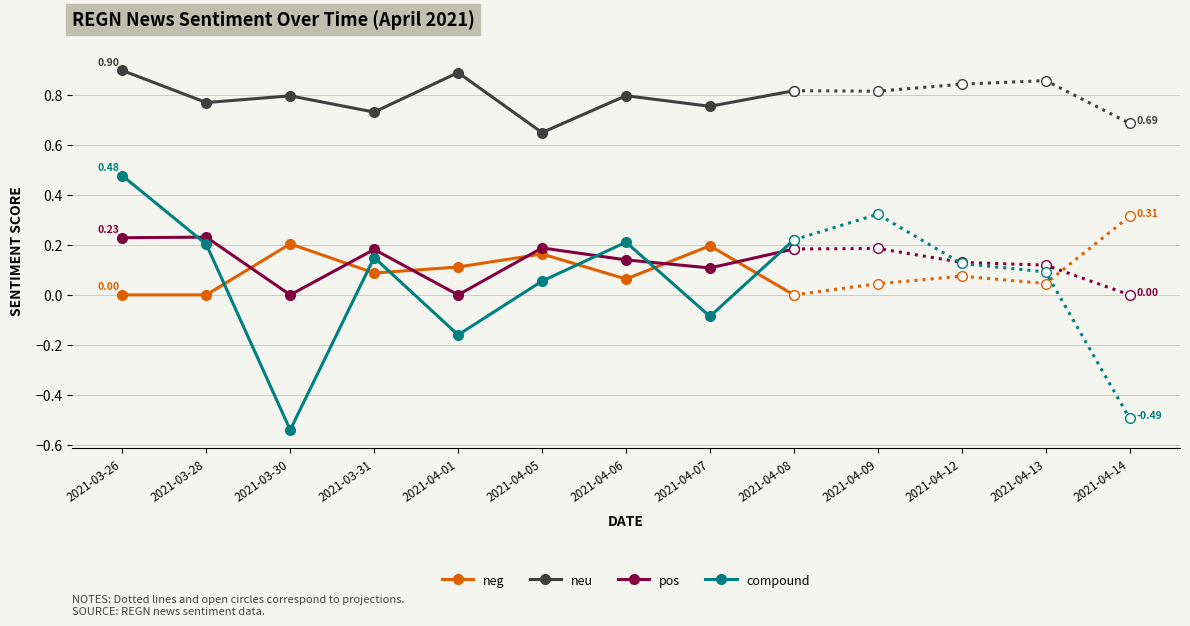

What is the difference between the neg values at 2021-03-28 and 2021-03-31?

0.1